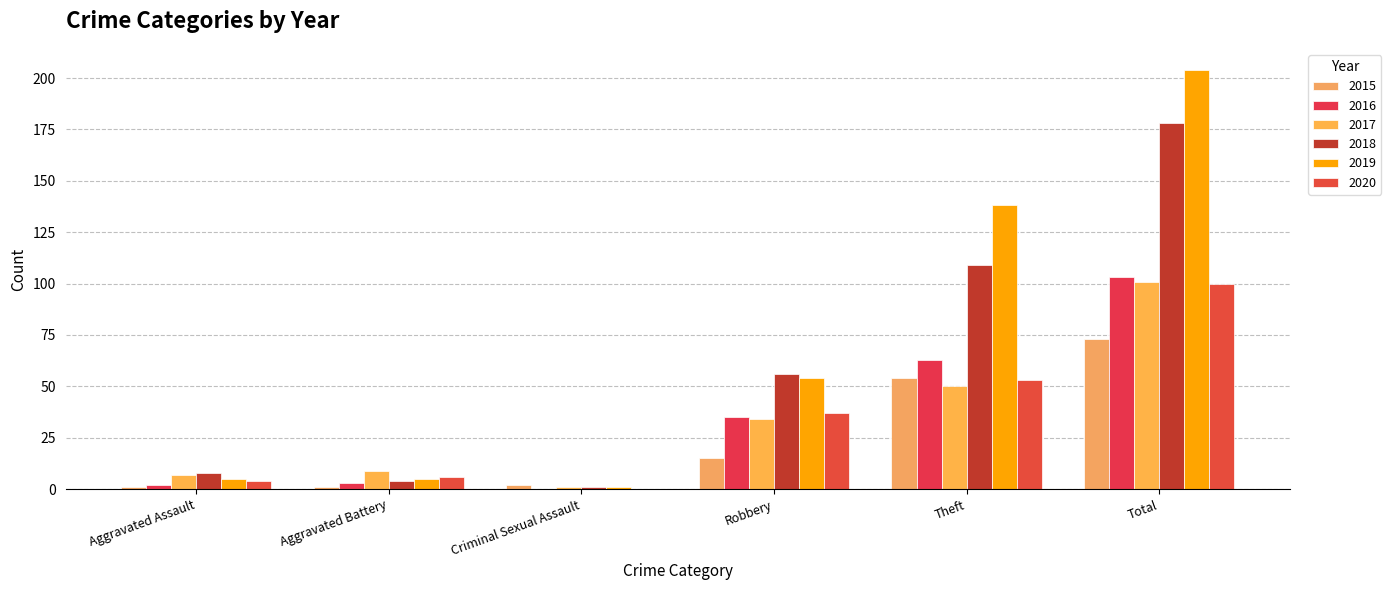

What position from the left is Criminal Sexual Assault?

3